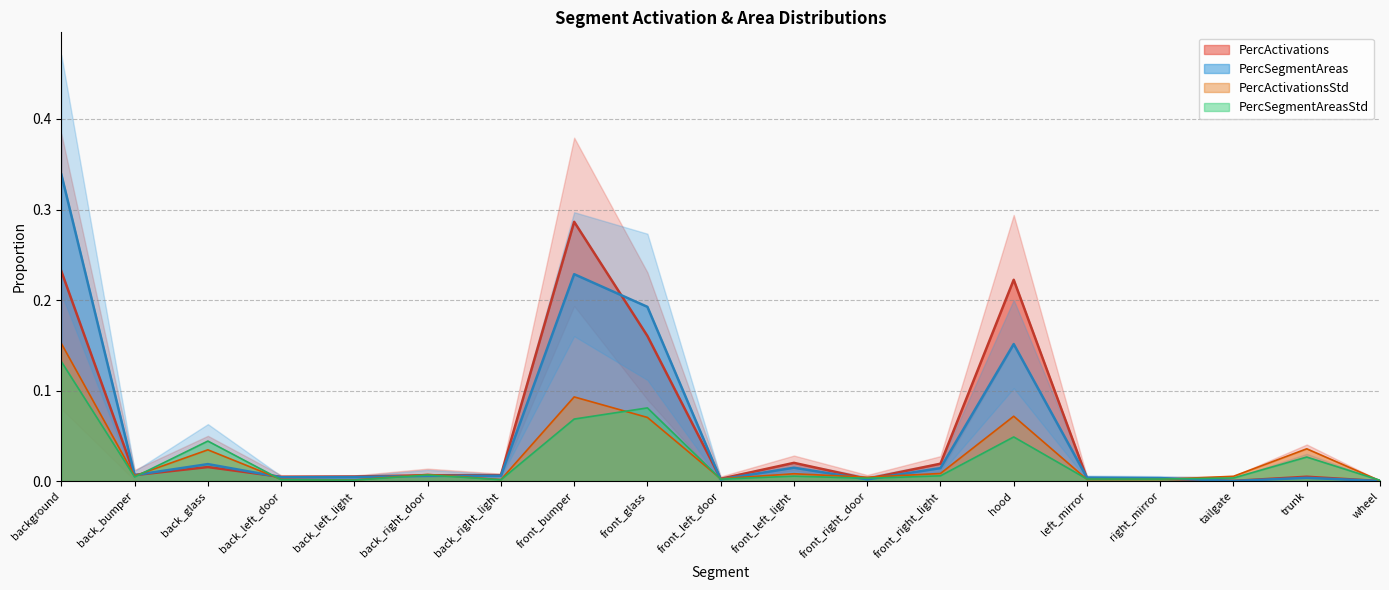

At how many categories does at least one series exceed 0?

19